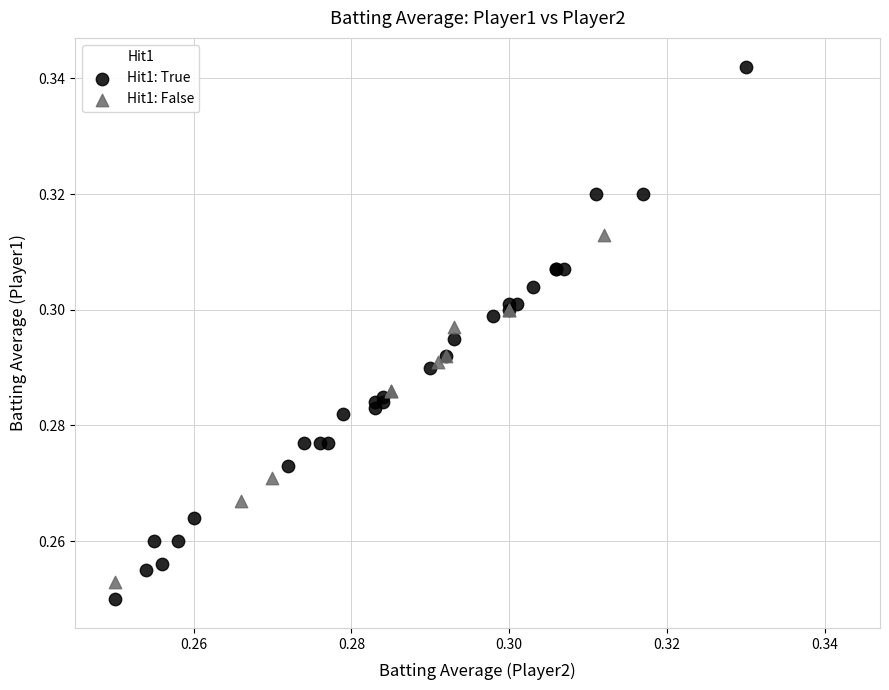

Which series reaches the maximum Y coordinate?

Hit1: True